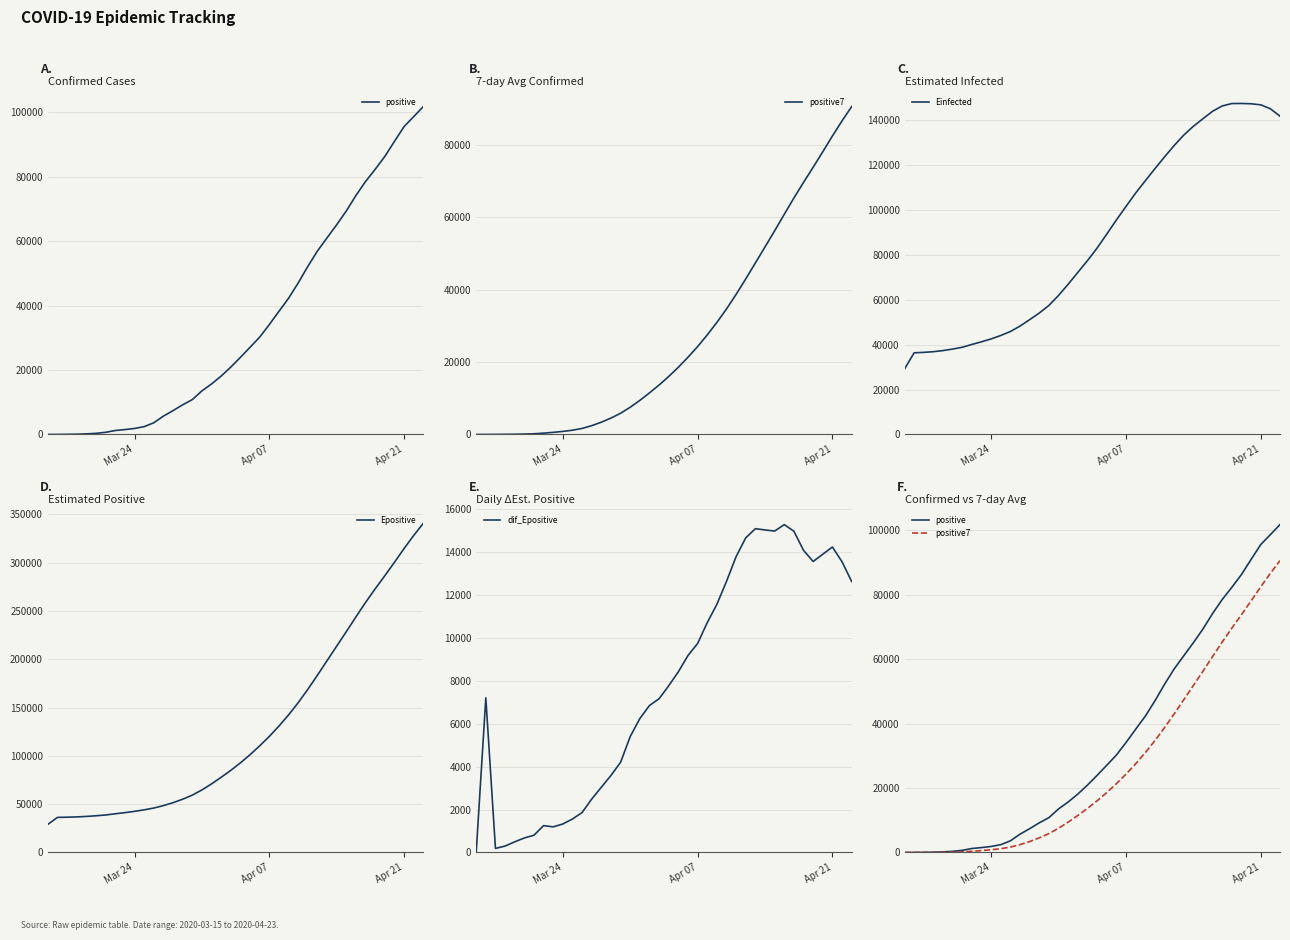

Which series has the widest spread of values?

Epositive